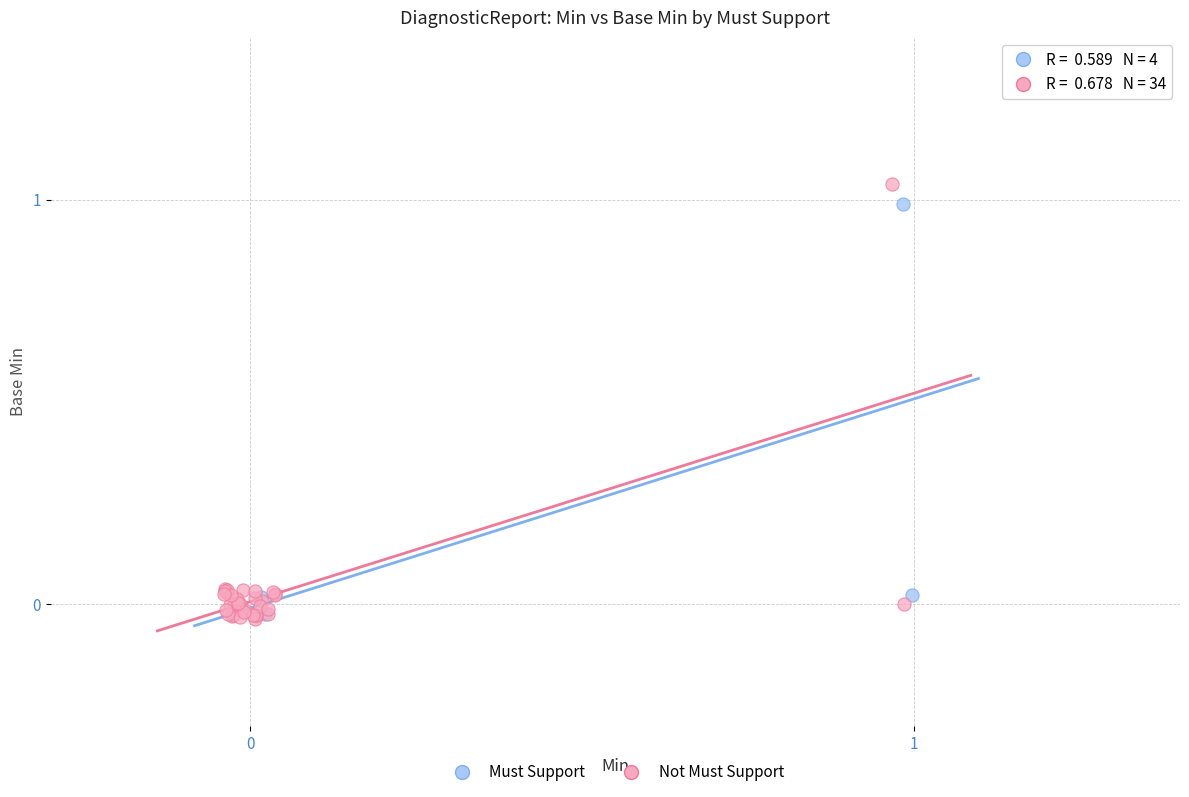

Which series has the widest spread of Y values?

Not Must Support